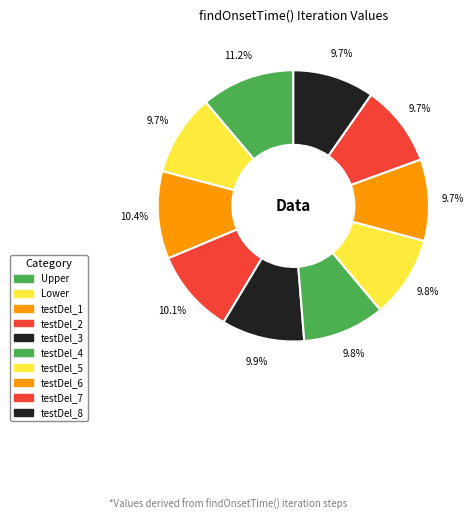

To the nearest percent, what is the combined percentage of Upper and testDel_5?

21%